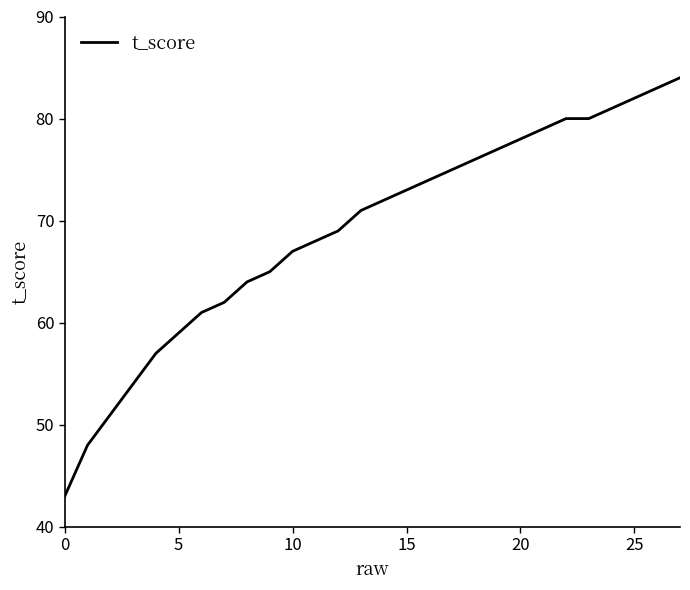

Reading left to right, list all the values displayed in this chart.

43	48	51	54	57	59	61	62	64	65	67	68	69	71	72	73	74	75	76	77	78	79	80	80	81	82	83	84